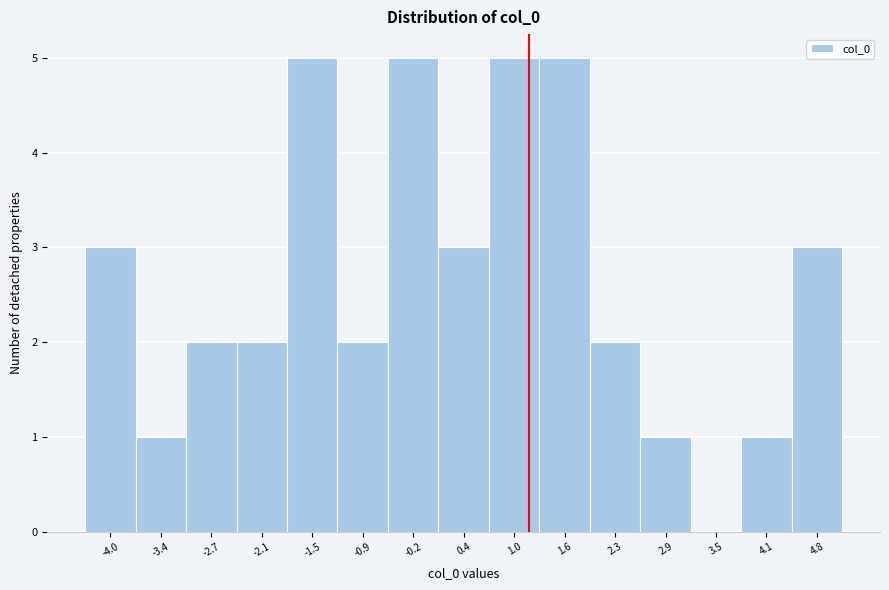

How tall is the bar that spans 3.8 to 4.5 on the x-axis? Neither the bar edges nor the heights are printed on the chart, so give them approximately, as read against the axes.

1